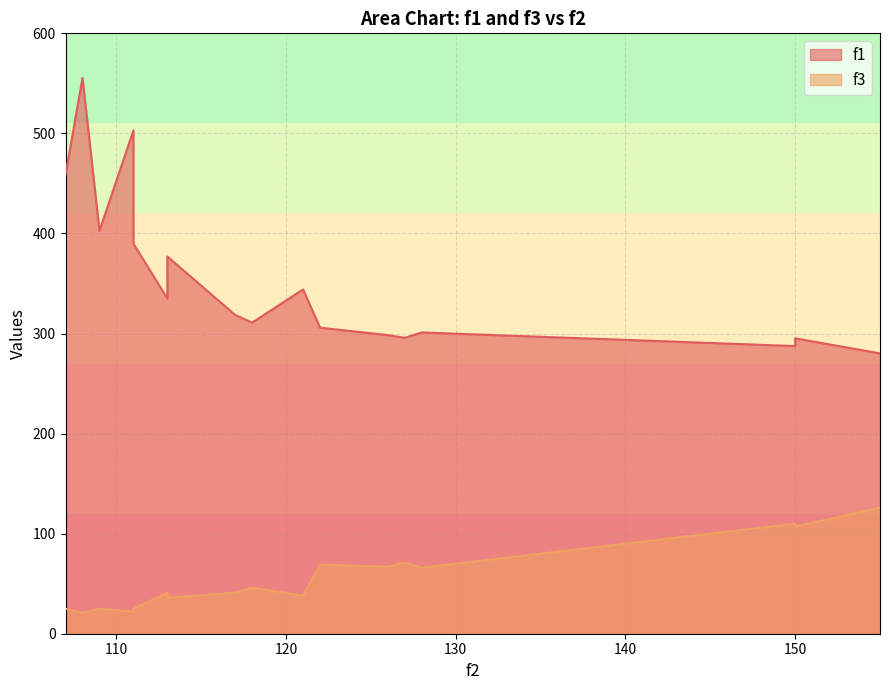

Which has a higher value, 109 or 127?

109